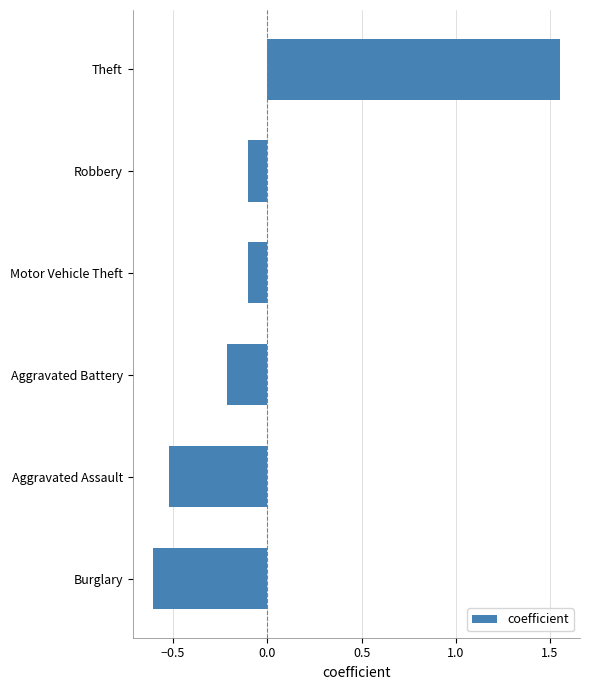

Is it true that the value at Burglary is -0.6?

True